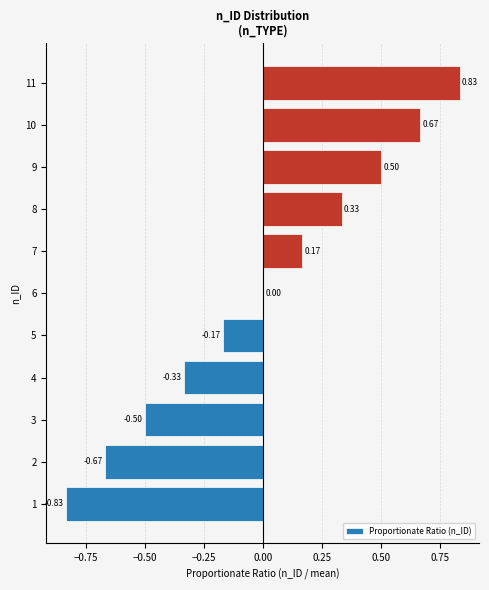

What is the change in value from 1 to 11?

+1.7